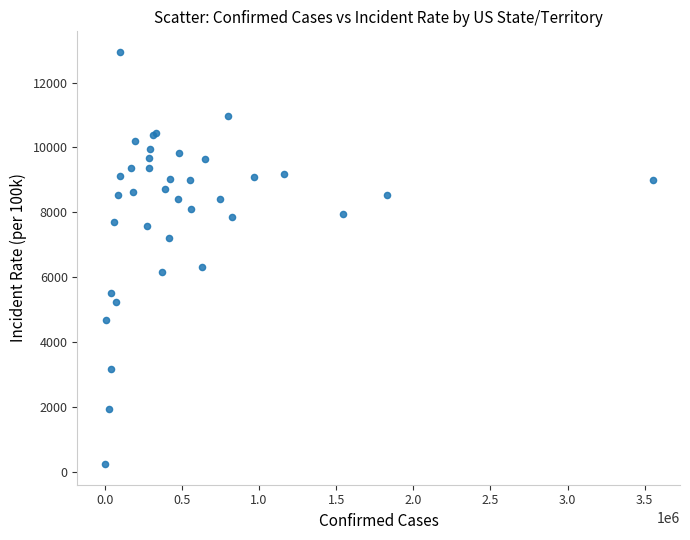

What Y value in the scatter plot is closest to 6593?

6312.4